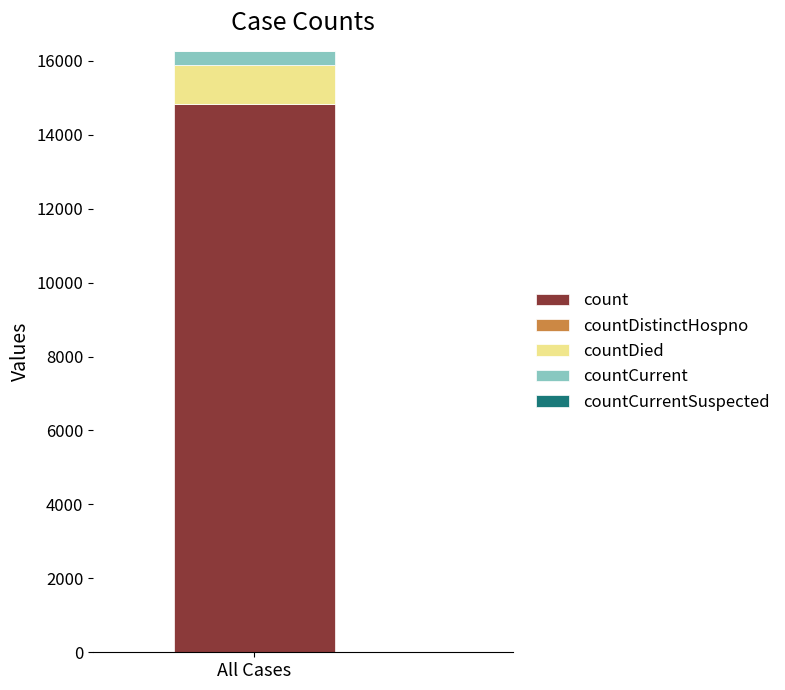

Is it true that count equals 4056 at All Cases?

False